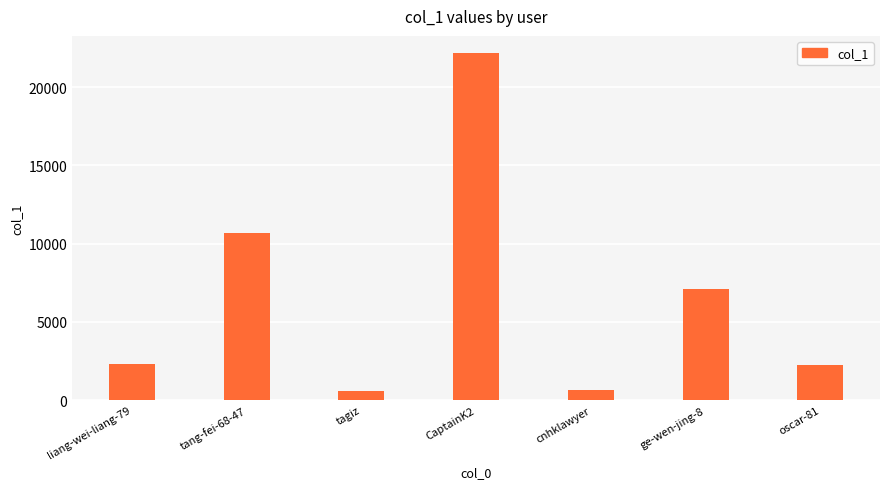

Approximately how many times larger is the value at cnhklawyer compared to tagiz?

1.1